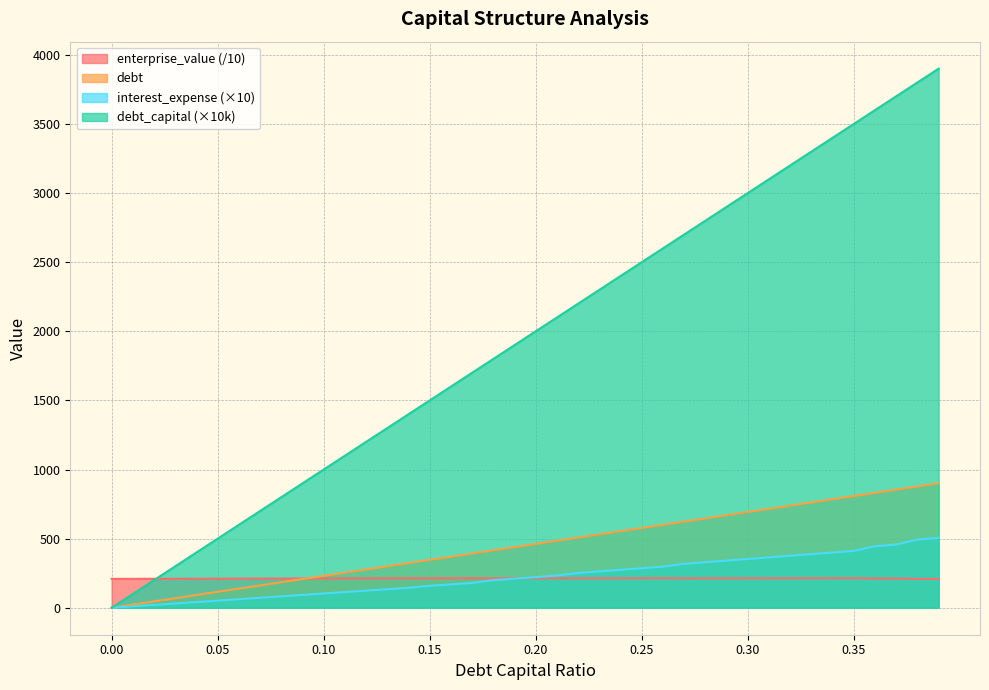

List the labels in order of interest_expense value, largest first.

0.39, 0.38, 0.37, 0.36, 0.35, 0.34, 0.33, 0.32, 0.31, 0.3, 0.29, 0.28, 0.27, 0.26, 0.25, 0.24, 0.23, 0.22, 0.21, 0.2, 0.19, 0.18, 0.17, 0.16, 0.15, 0.14, 0.13, 0.12, 0.11, 0.1, 0.09, 0.08, 0.07, 0.06, 0.05, 0.04, 0.03, 0.02, 0.01, 0.0